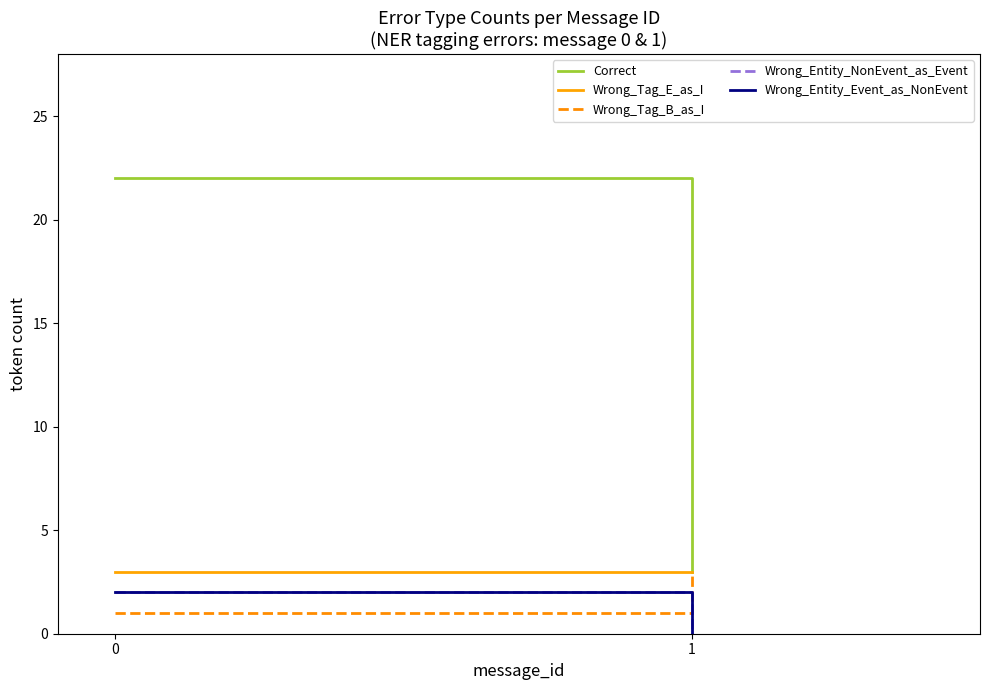

What is the spread (max minus min) of values at 1?

3